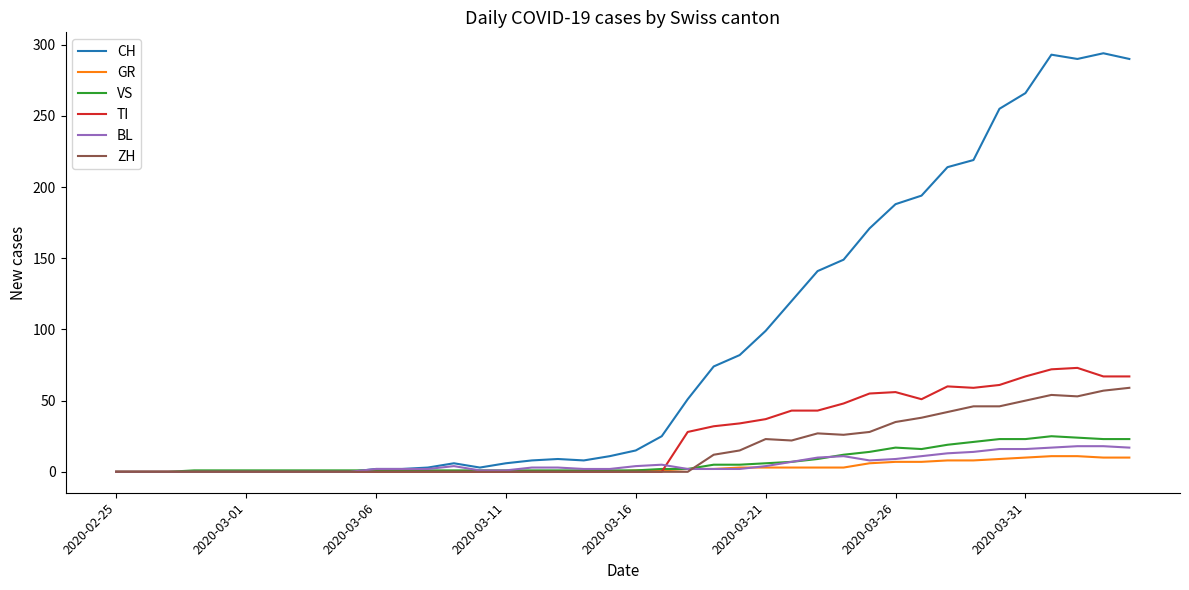

Which series has the largest total across all categories?

CH